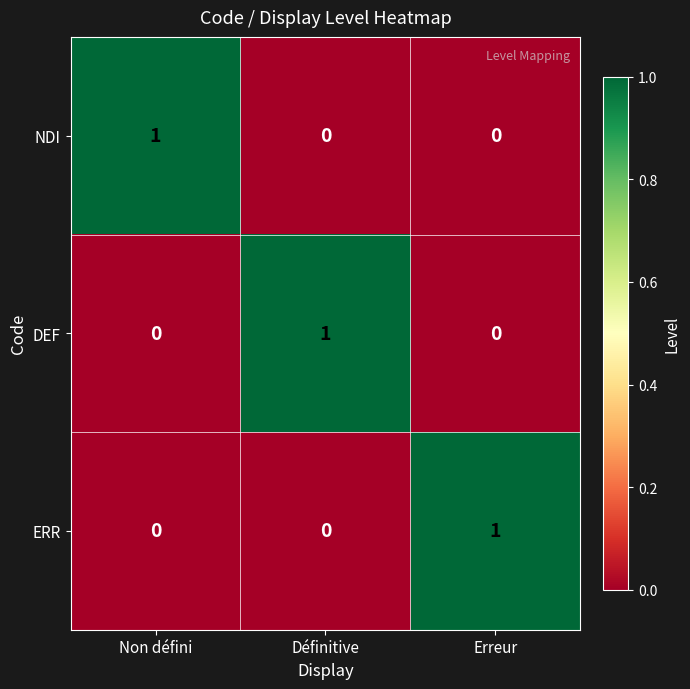

Is it true that DEF equals -1 at Erreur?

False